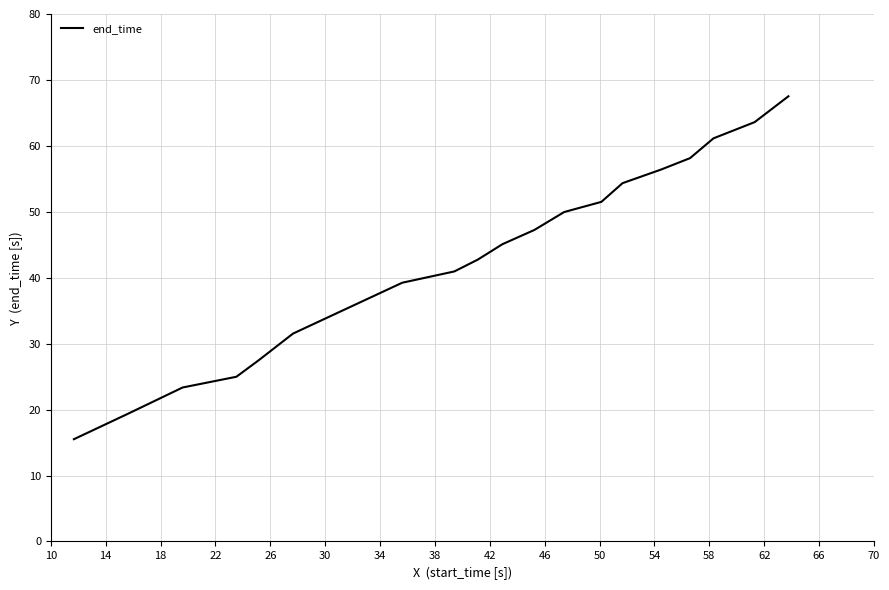

What is the smallest value displayed?

15.5